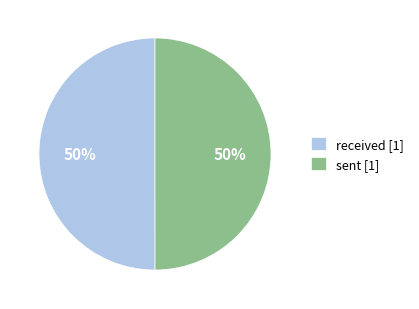

Count the number of slices in the pie.

2